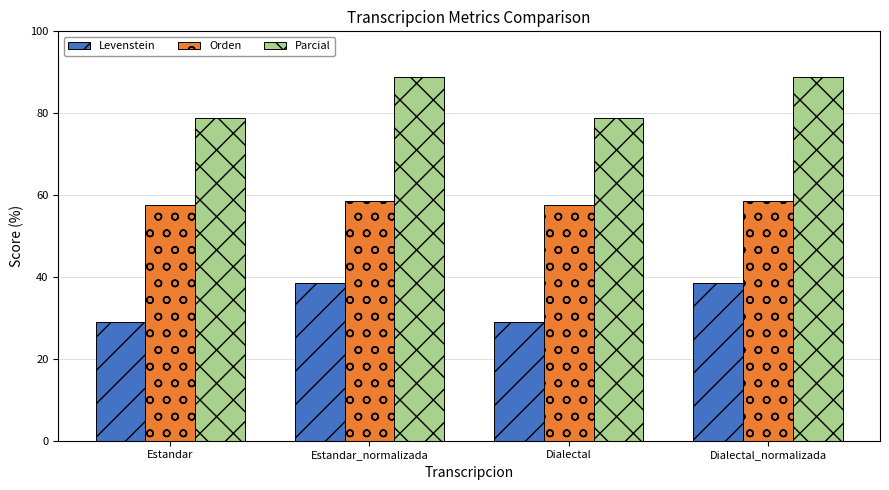

What is the highest value of the Orden series?

58.6